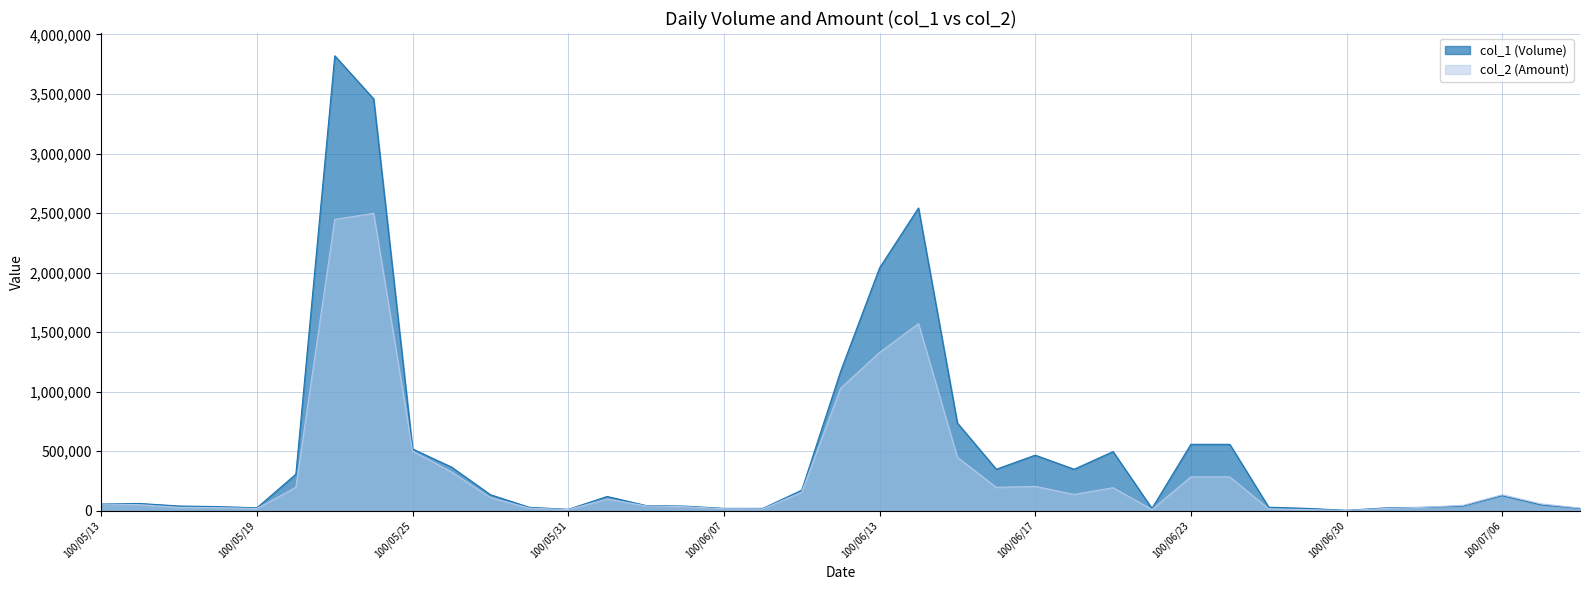

The value of col_2 (Amount) at 100/07/05 is 13516. True or false?

False